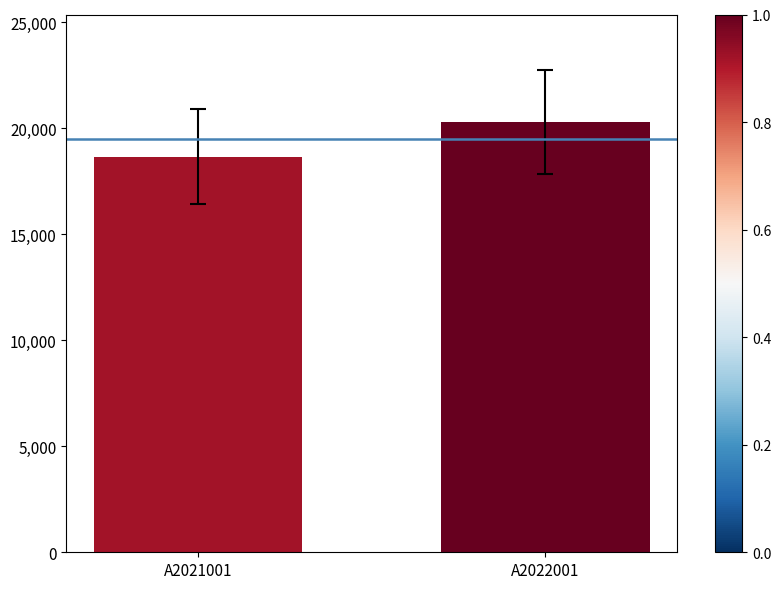

Rank the categories by value from highest to lowest.

A2022001, A2021001